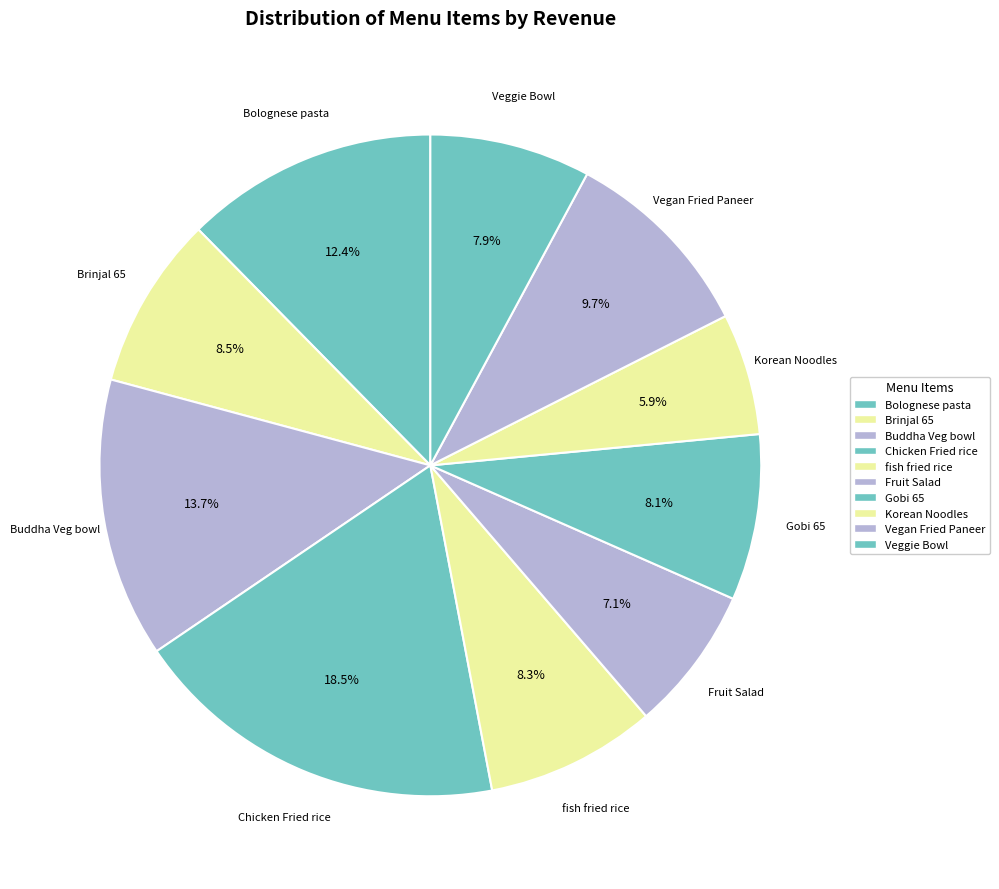

What percentage is the Vegan Fried Paneer slice, to the nearest percent?

10%